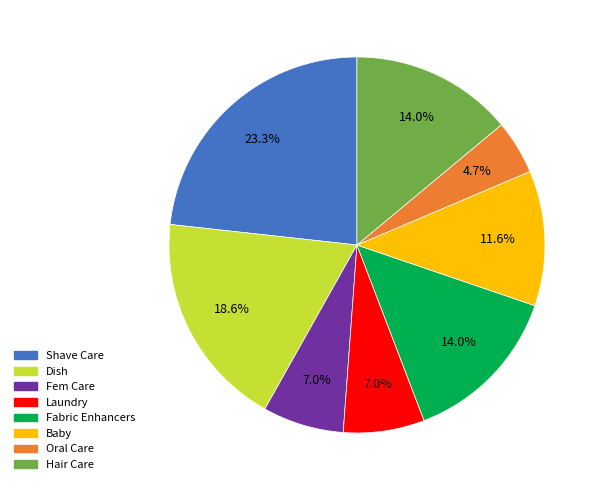

To the nearest percent, what percentage of the pie is Laundry?

7%